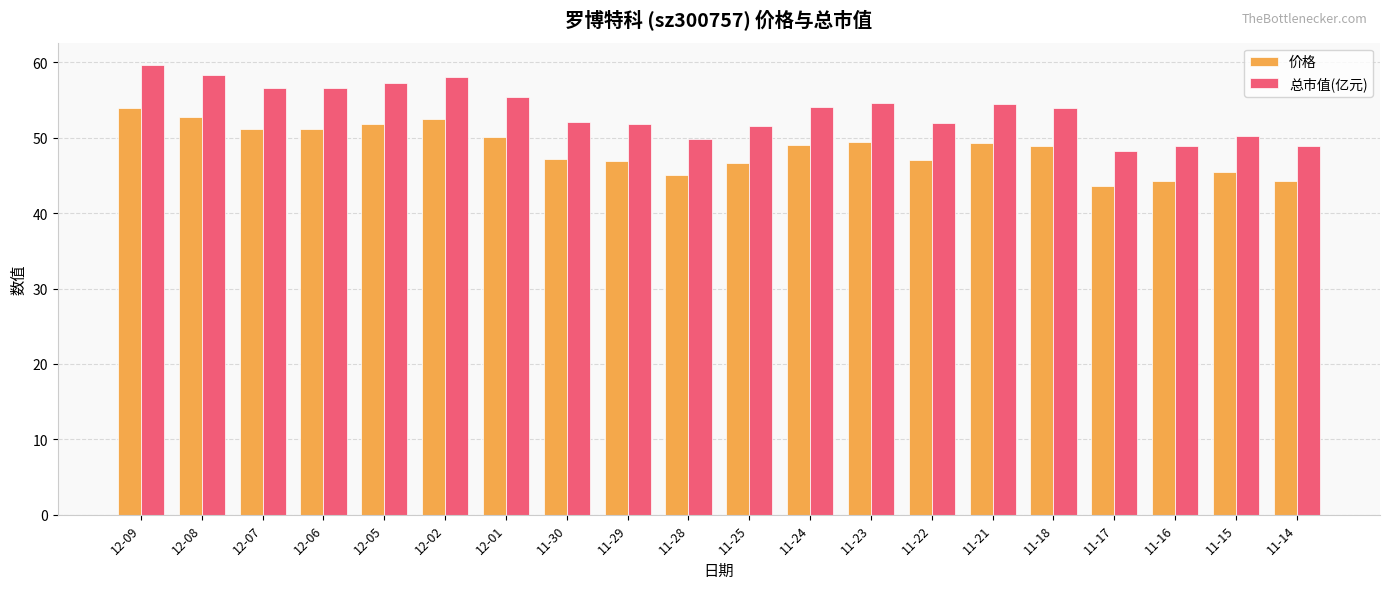

The 价格 series shows 87.3 at 11-23. True or false?

False